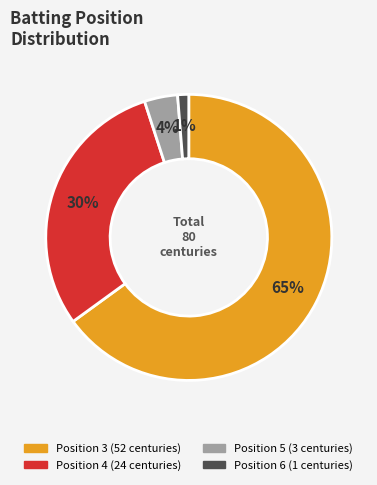

Does any single category account for the majority?

Yes